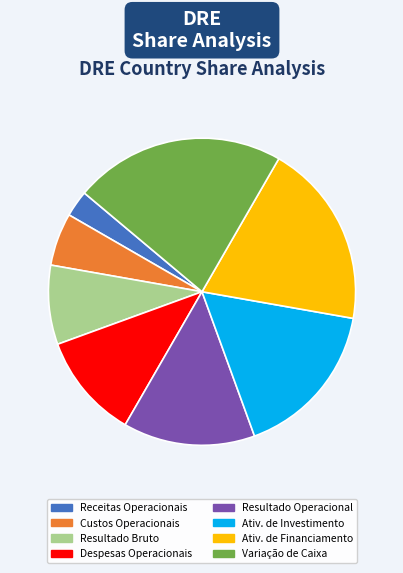

Which category has the biggest portion of the pie?

Variação de Caixa